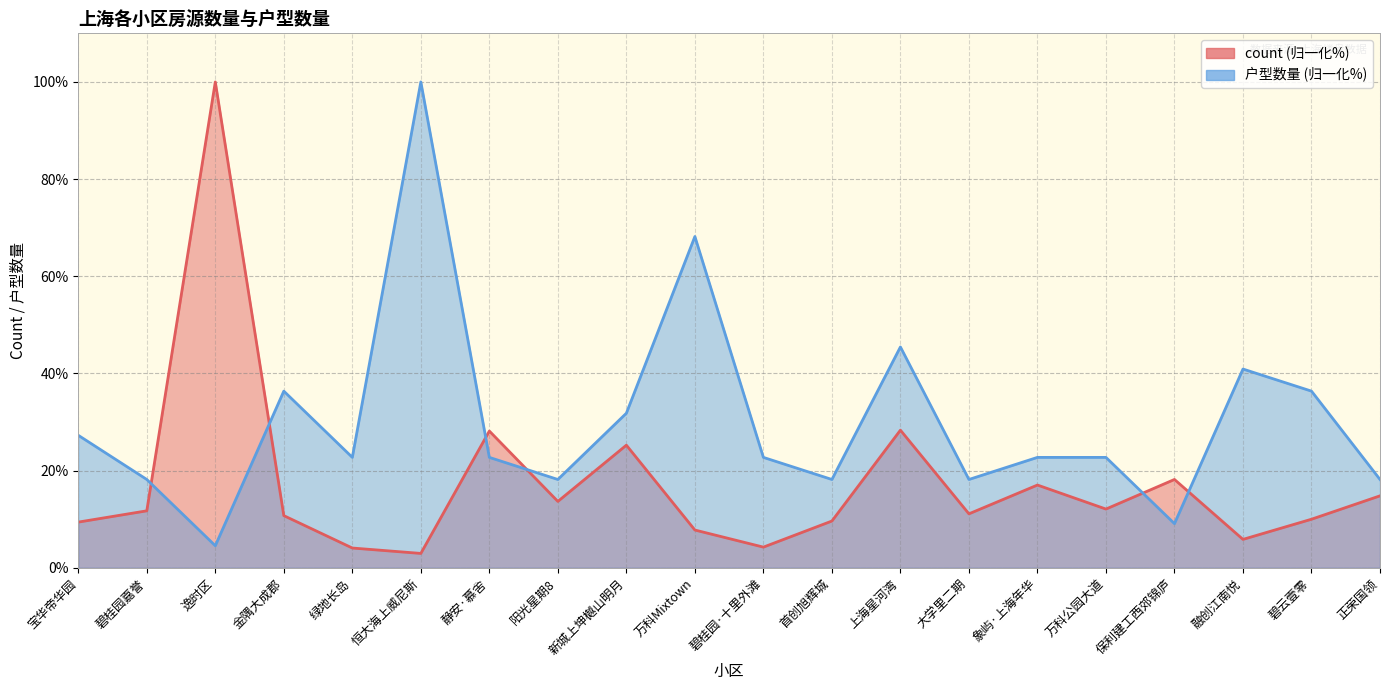

What is the difference between the count values at 绿地长岛 and 首创旭辉城?

5.6